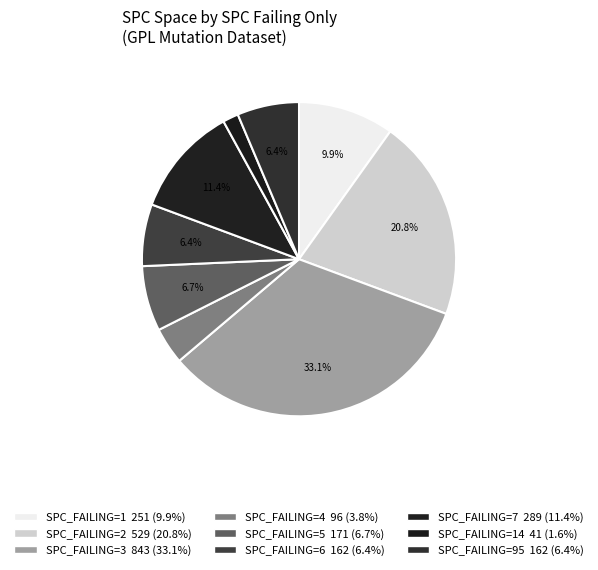

How many slices are in this pie chart?

9